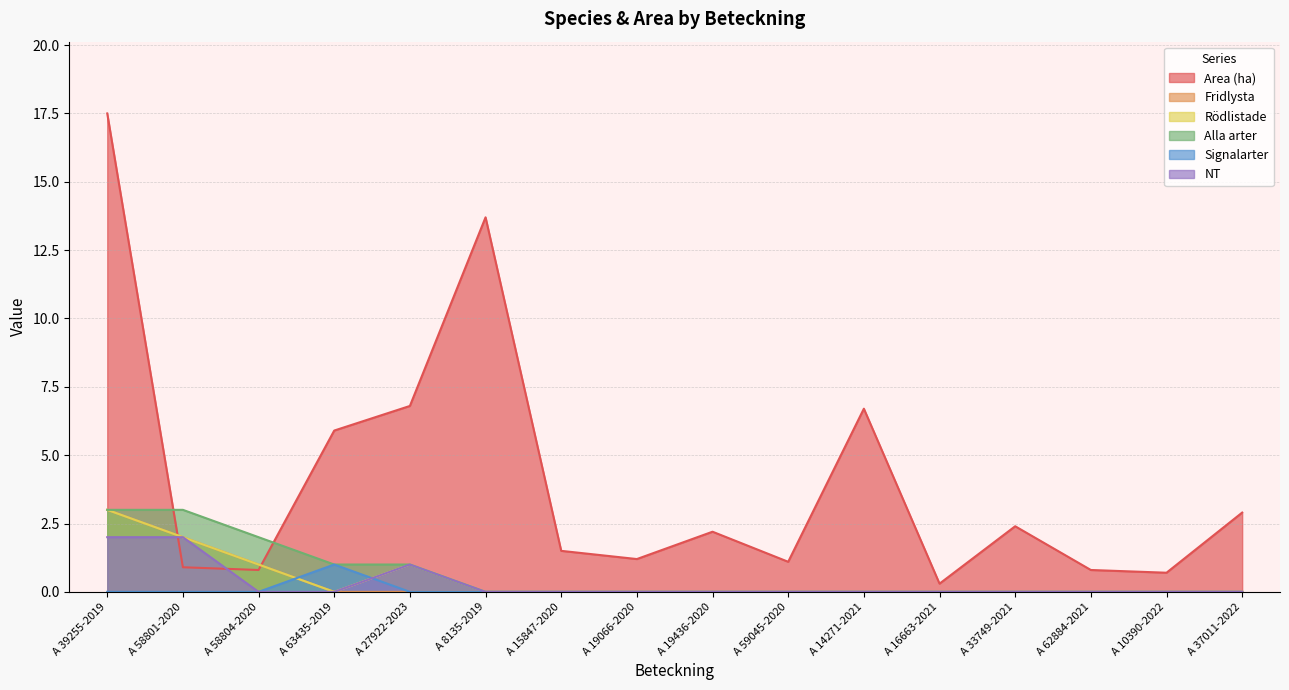

Does the chart display data point markers on the line(s)?

No